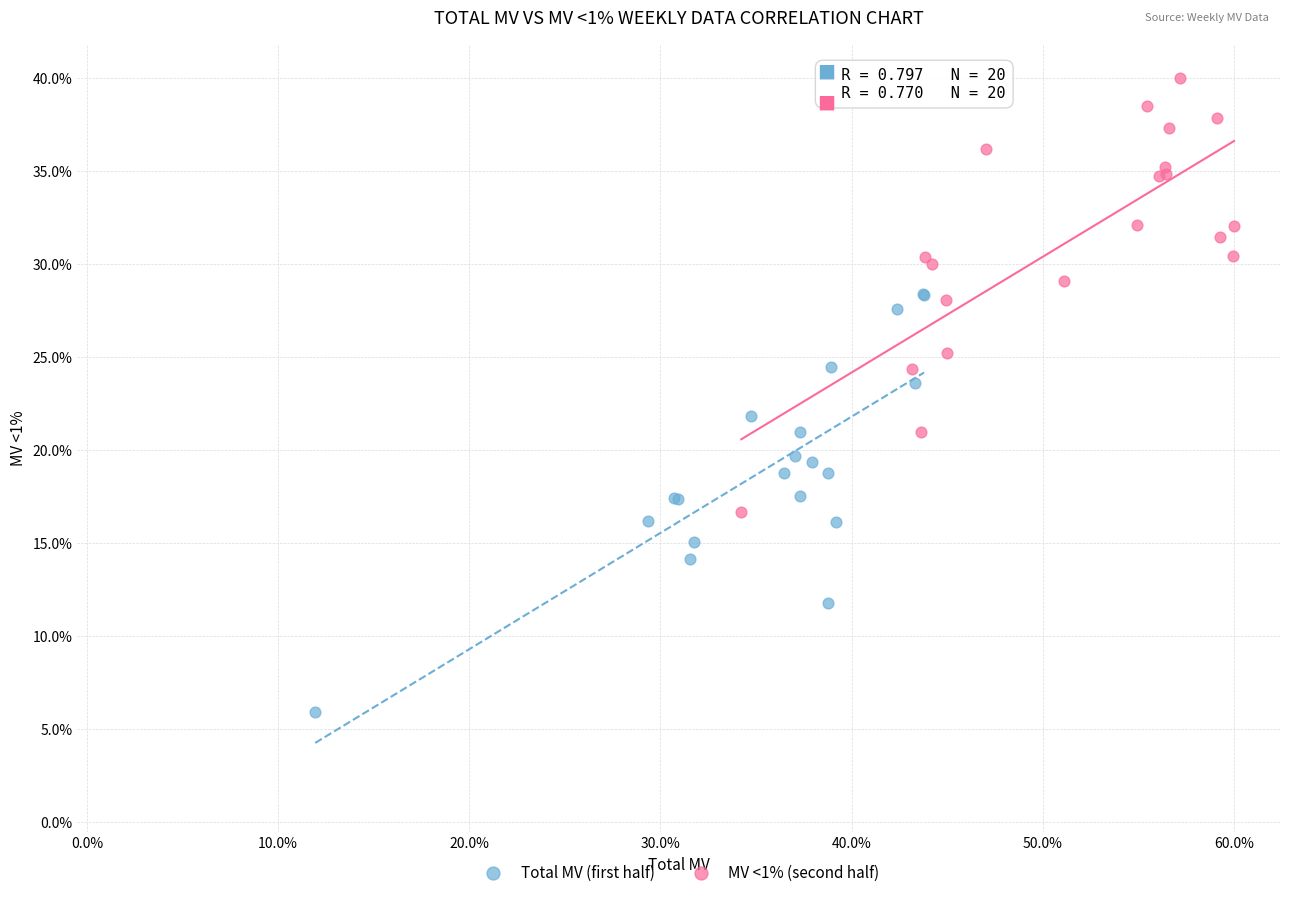

Which series contains the highest Y value?

MV <1% (second half)